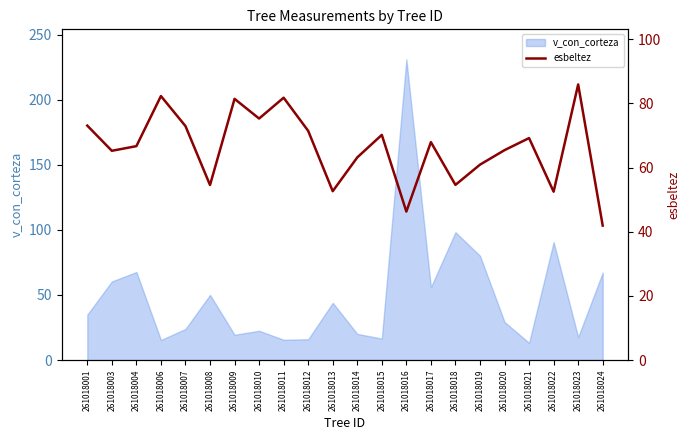

Approximately how many times larger is the value at 261018020 compared to 261018018?

1.2